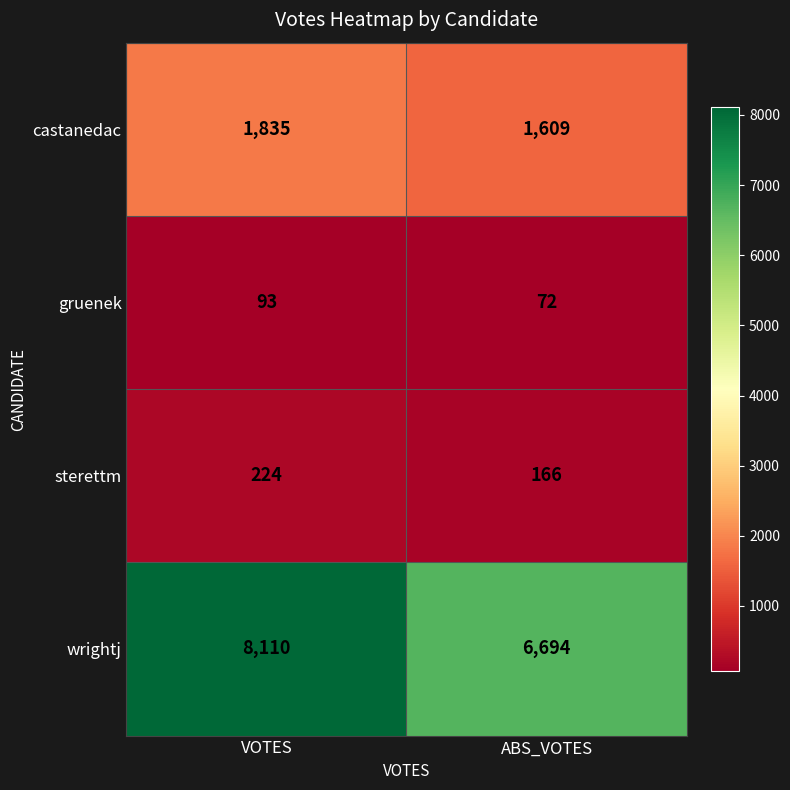

What is the difference between the gruenek values at VOTES and ABS_VOTES?

21